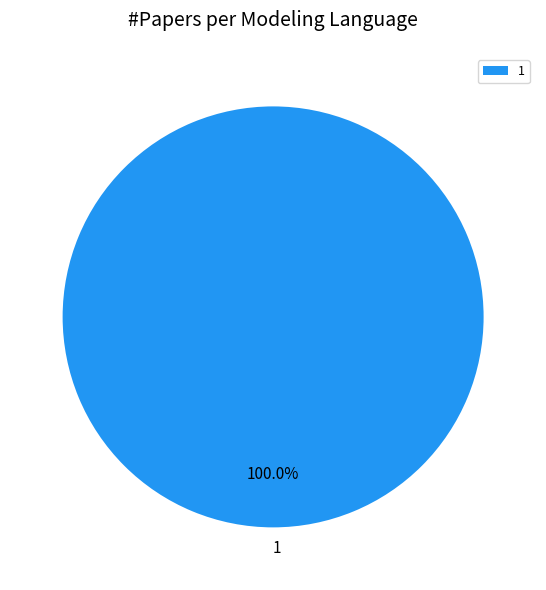

Rank the categories by value from lowest to highest.

1